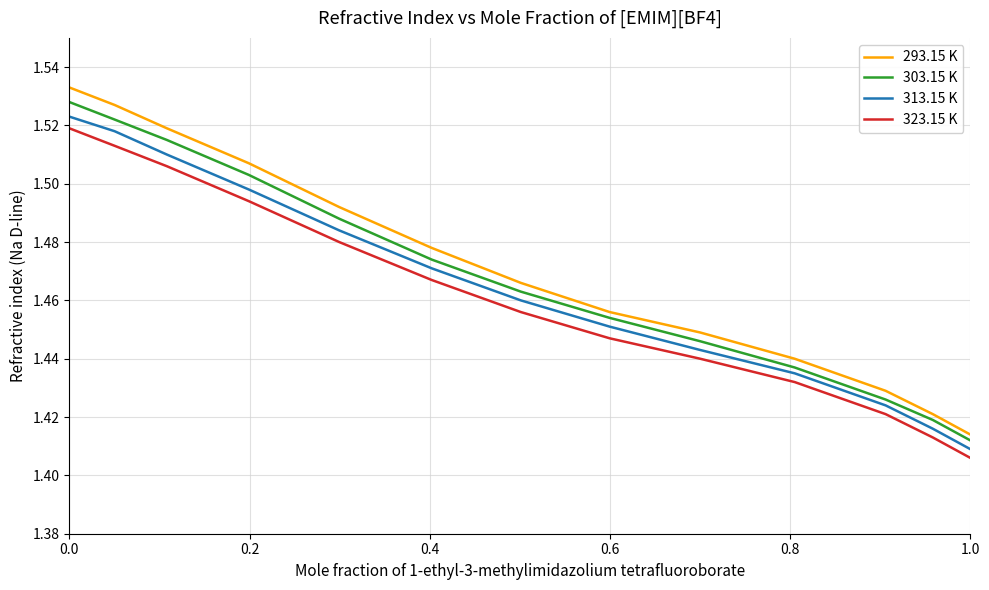

Which series has the widest spread of values?

293.15 K